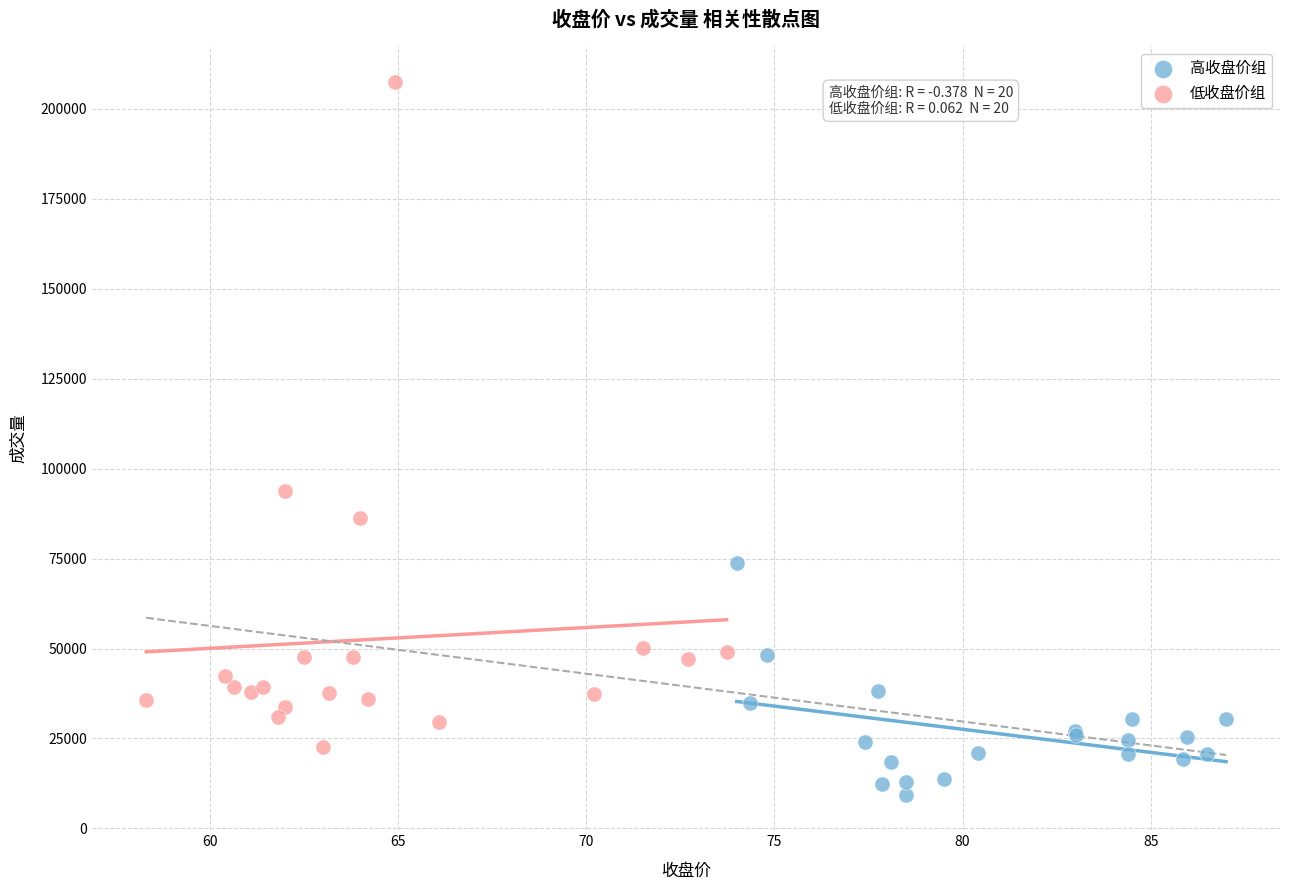

Which series reaches the minimum Y coordinate?

高收盘价组